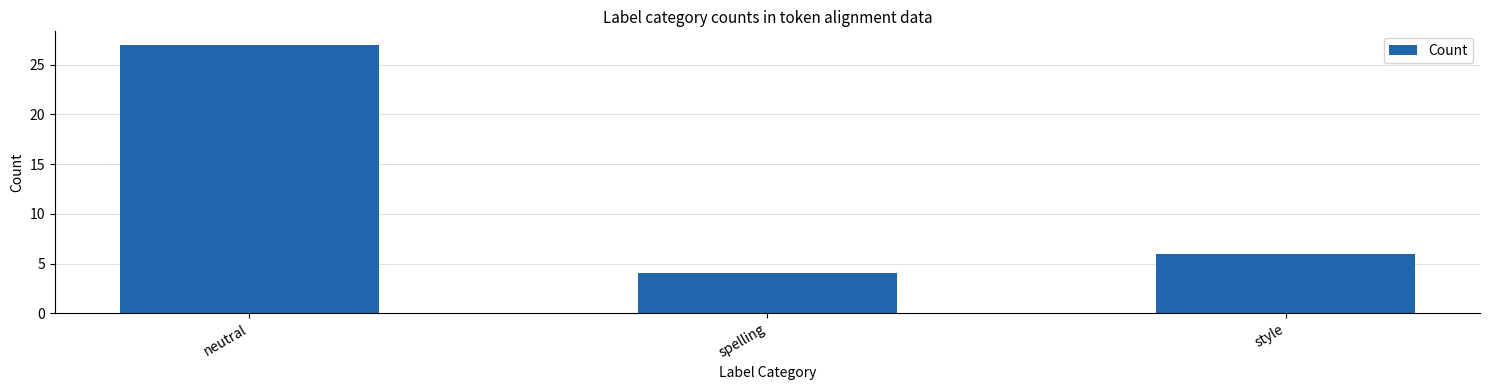

Does the chart contain stacked bars?

No